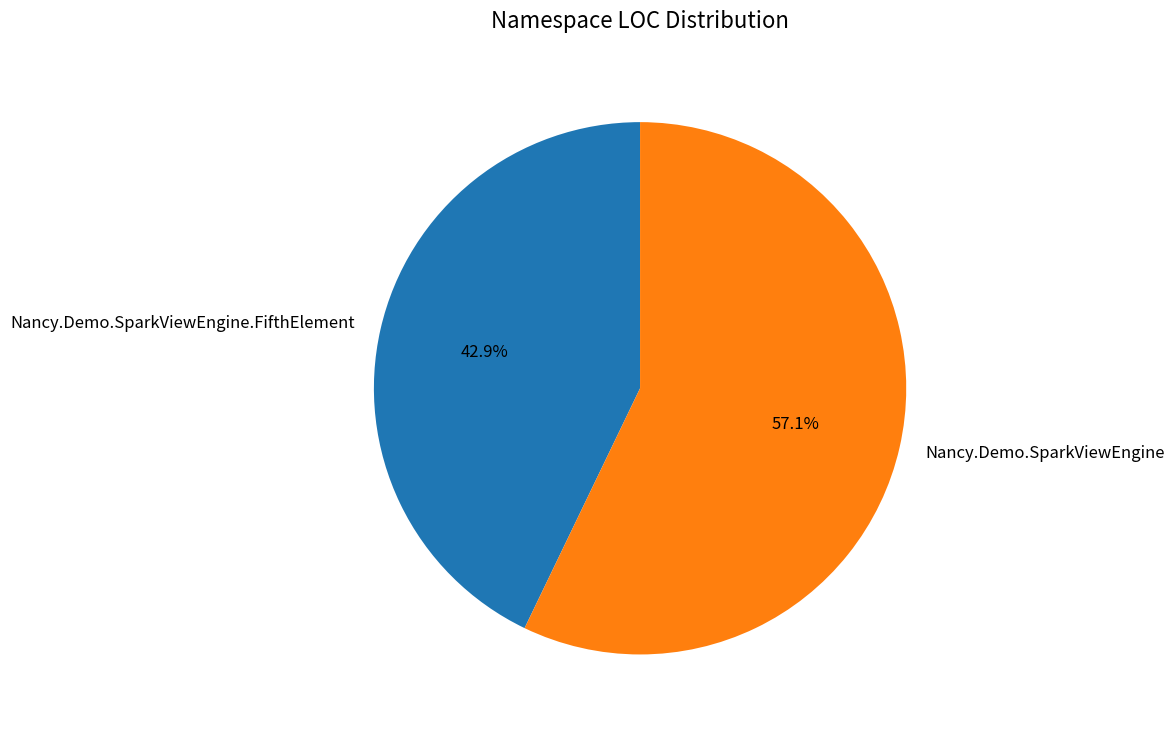

What is the ratio of the value at Nancy.Demo.SparkViewEngine to the value at Nancy.Demo.SparkViewEngine.FifthElement?

1.3